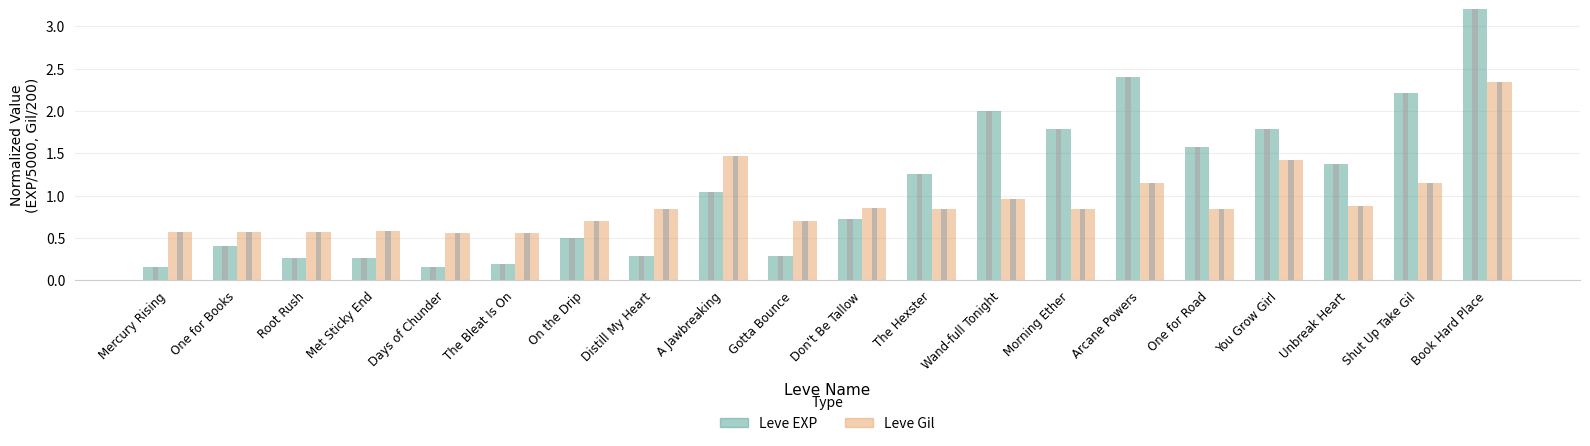

Between One for Road and Don't Be Tallow, which is larger?

One for Road